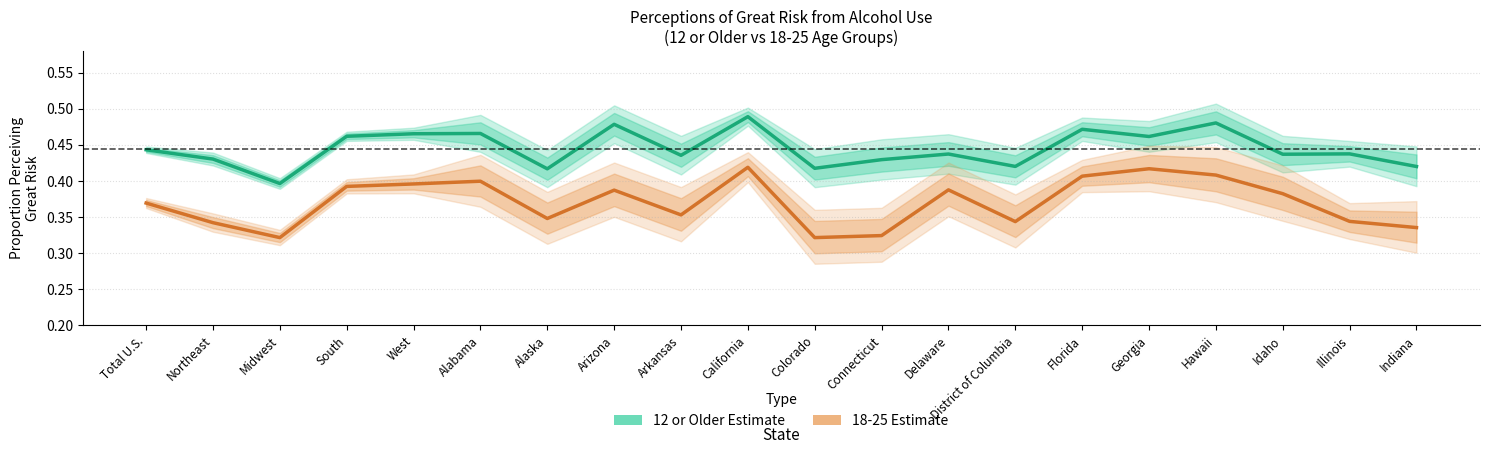

Which series has the largest total across all categories?

12 or Older Estimate